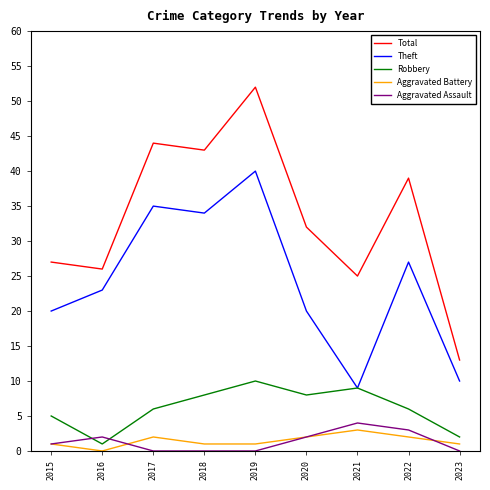

Which series changed the most between 2022 and 2023?

Total